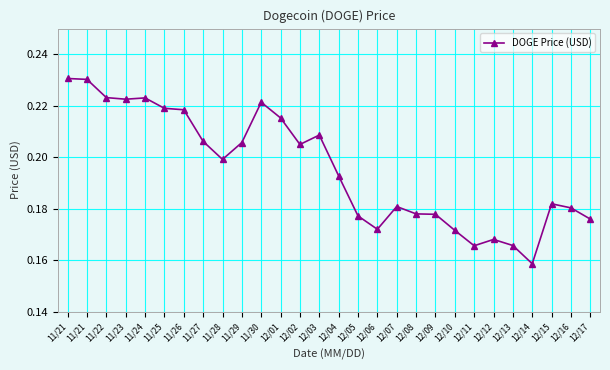

The value at 11/26 is 0.1. True or false?

False